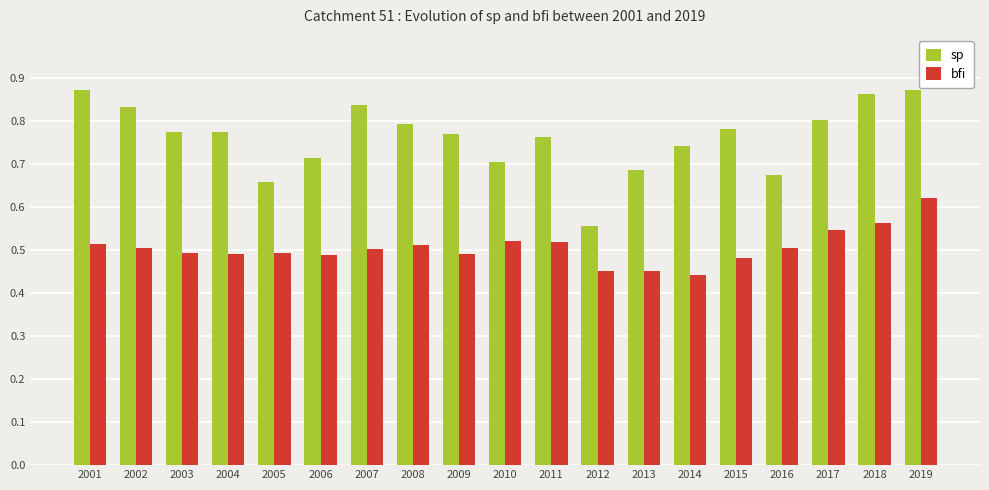

The bfi series shows 0.2 at 2007. True or false?

False